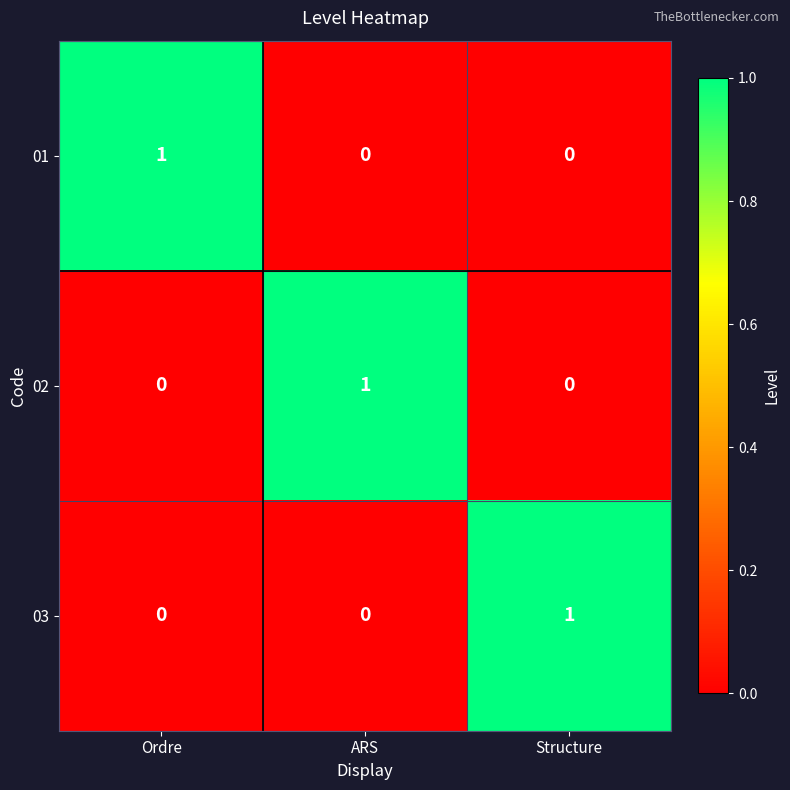

Reading left to right, transcribe all the data shown in this chart.

01: Ordre=1	ARS=0	Structure=0
02: Ordre=0	ARS=1	Structure=0
03: Ordre=0	ARS=0	Structure=1